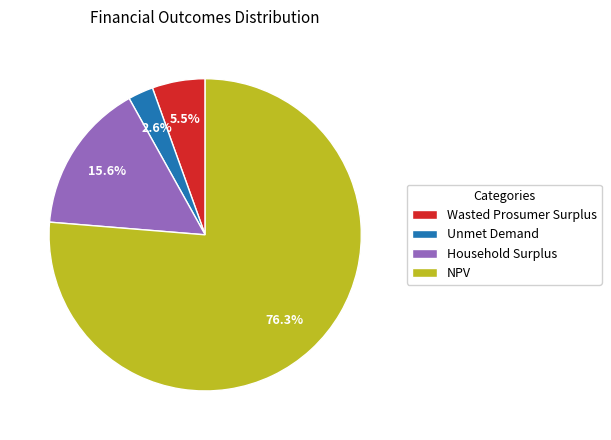

Which category has the smallest portion of the pie?

Unmet Demand